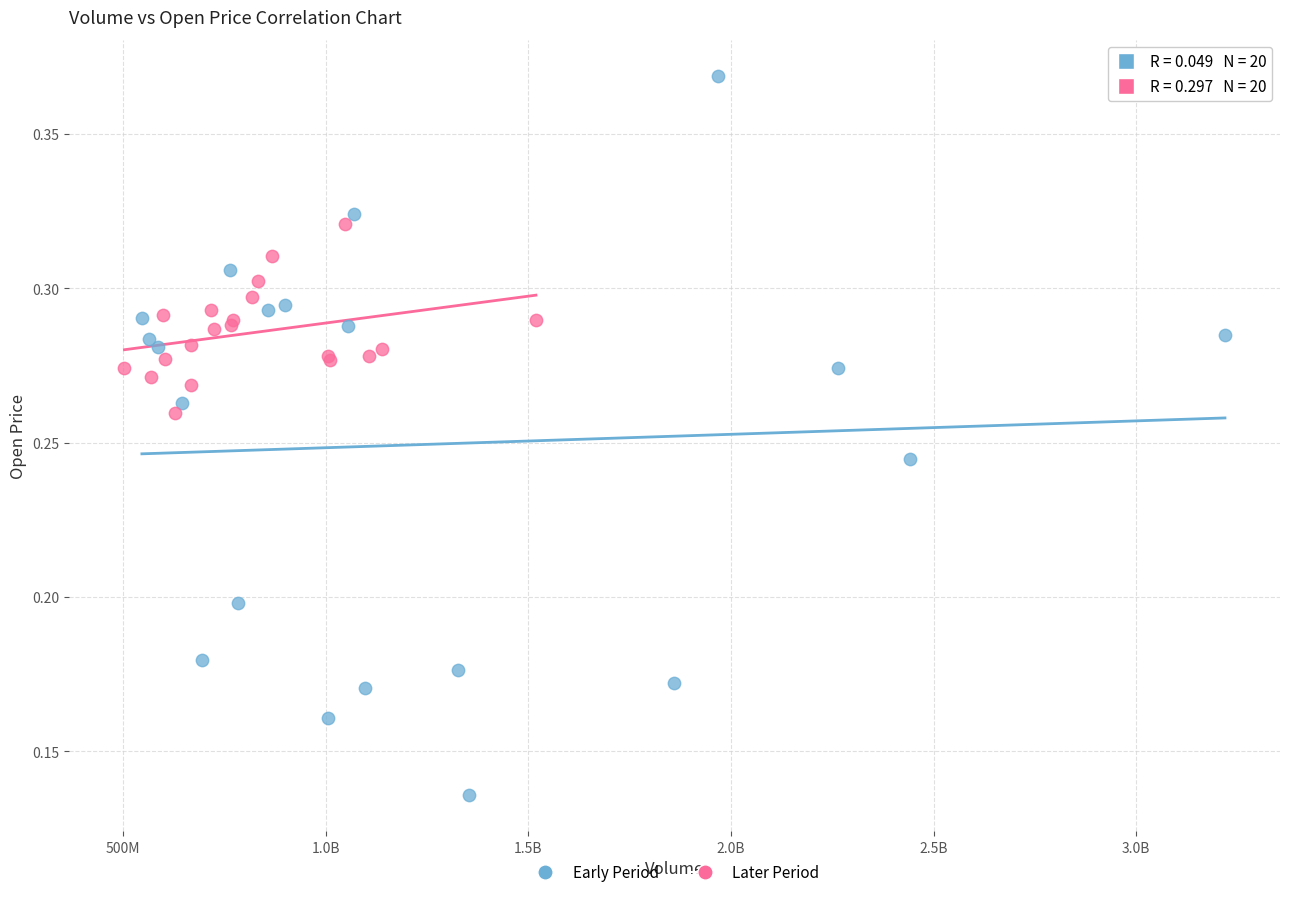

Which series reaches the minimum Y coordinate?

Early Period